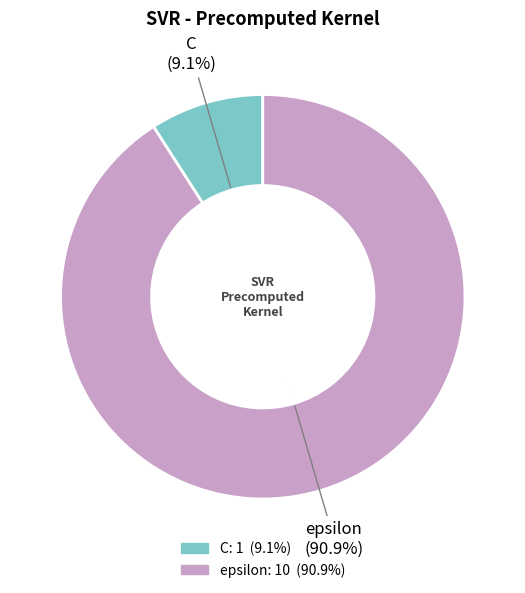

What percentage is NOT represented by C?

90.9%